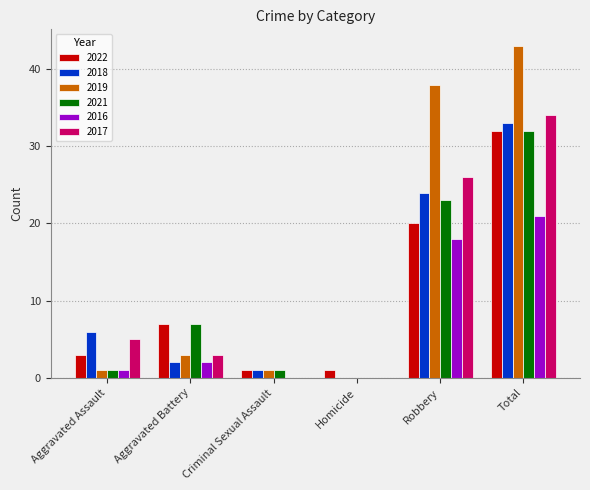

What are all the series names shown in the legend?

2022, 2018, 2019, 2021, 2016, 2017